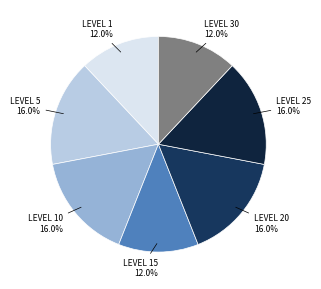

How many slices are in this pie chart?

7